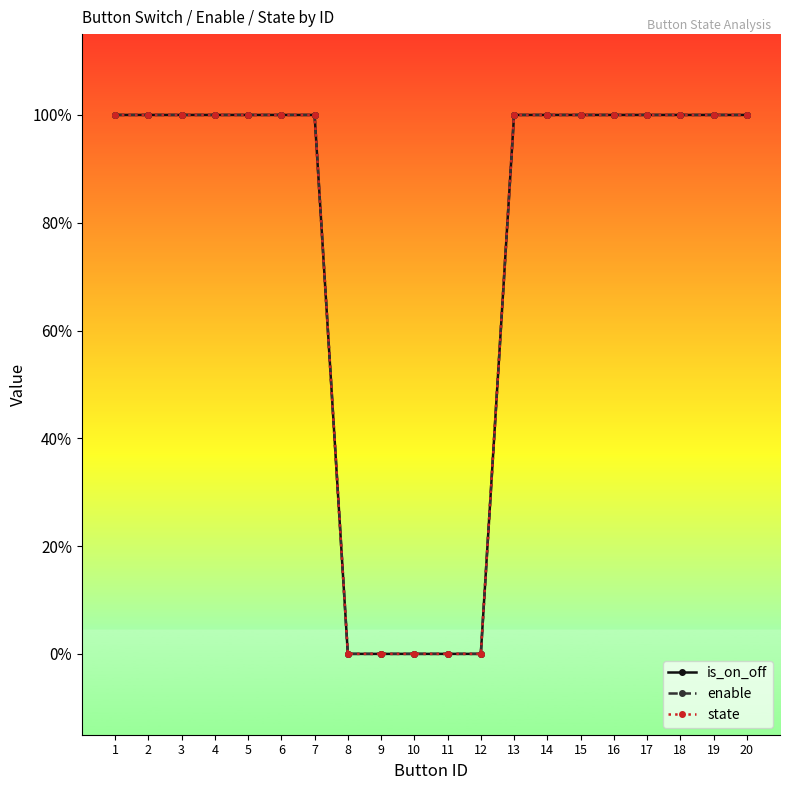

What is the value of the is_on_off point at the 20th from the left?

1